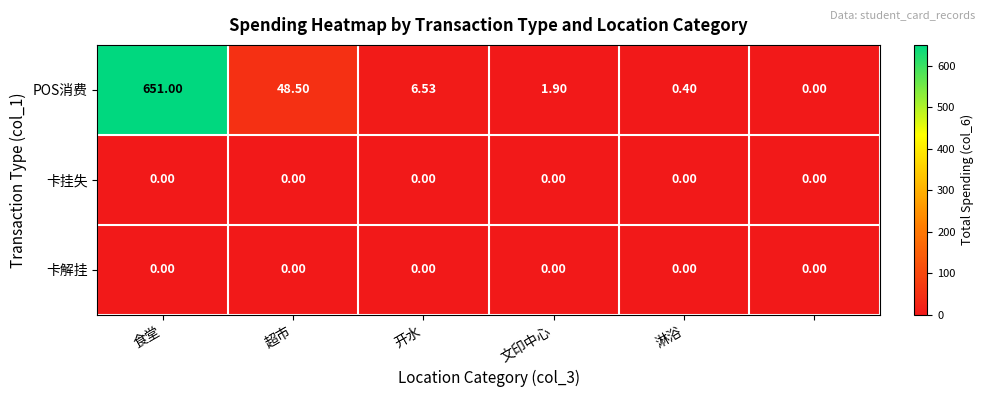

Which series has the largest total across all categories?

POS消费